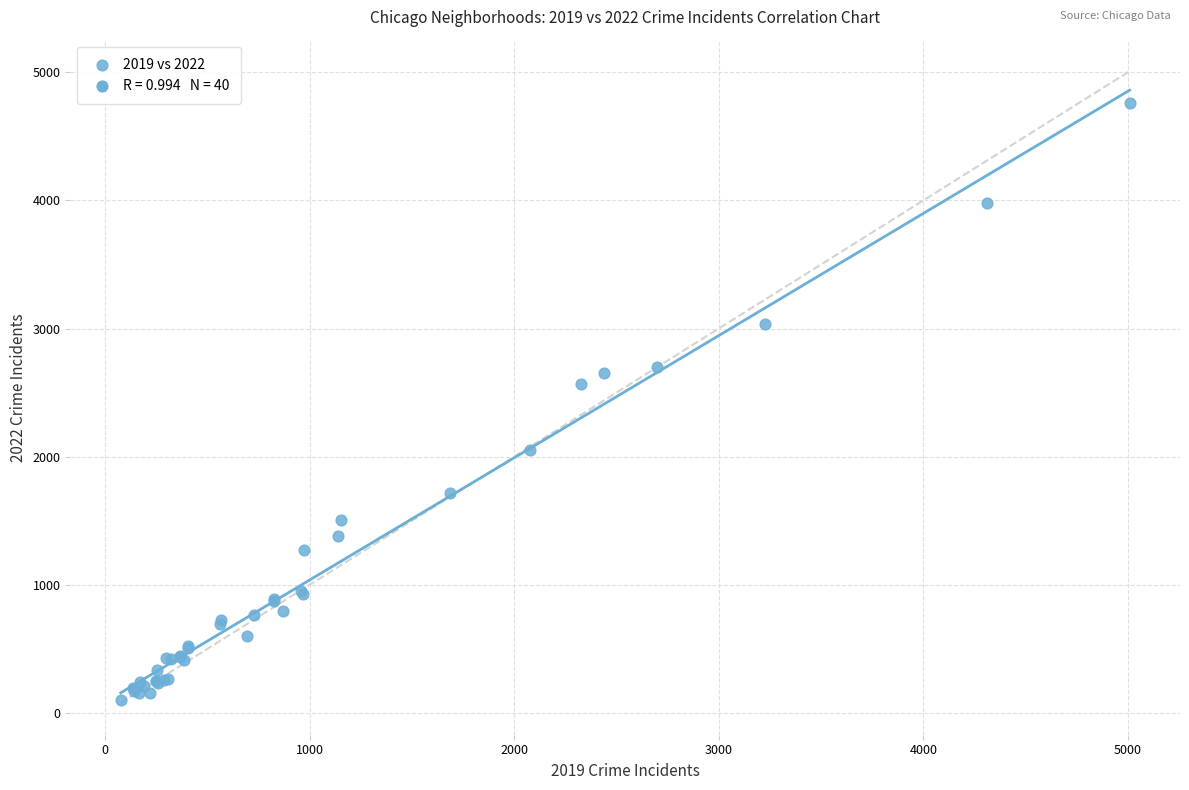

What Y value in the scatter plot is closest to 2431?

2566